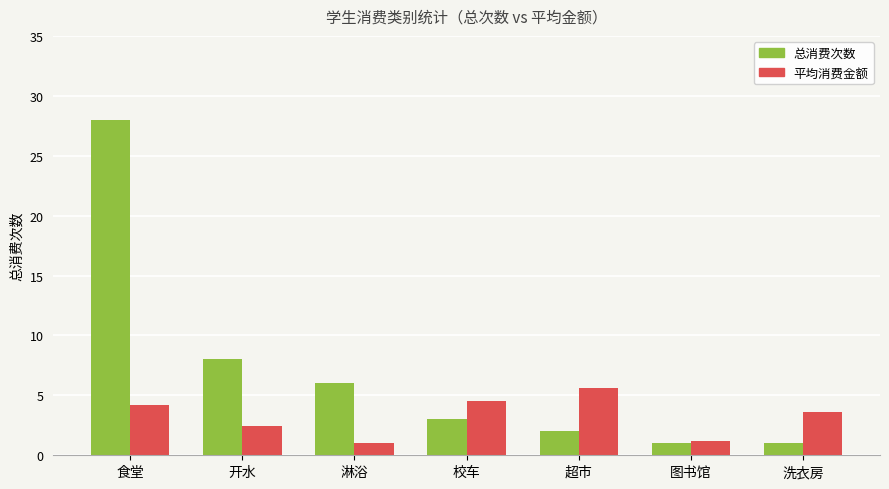

At which label is 总消费次数 closest to 14?

开水